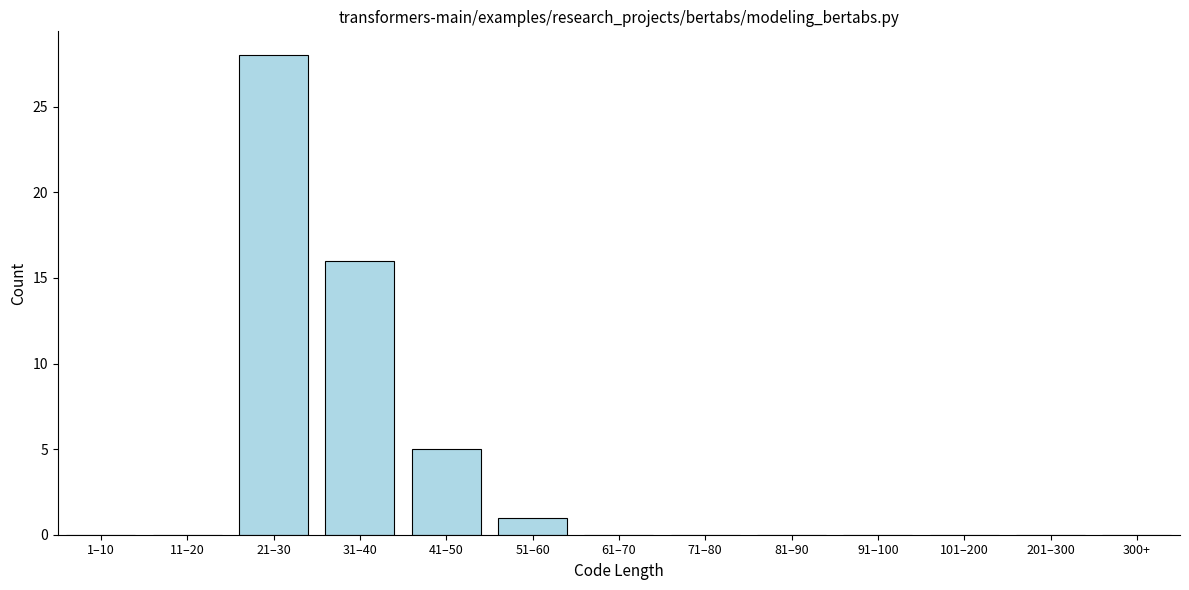

Reading left to right, transcribe all the data shown in this chart.

1–10=0	11–20=0	21–30=28	31–40=16	41–50=5	51–60=1	61–70=0	71–80=0	81–90=0	91–100=0	101–200=0	201–300=0	300+=0